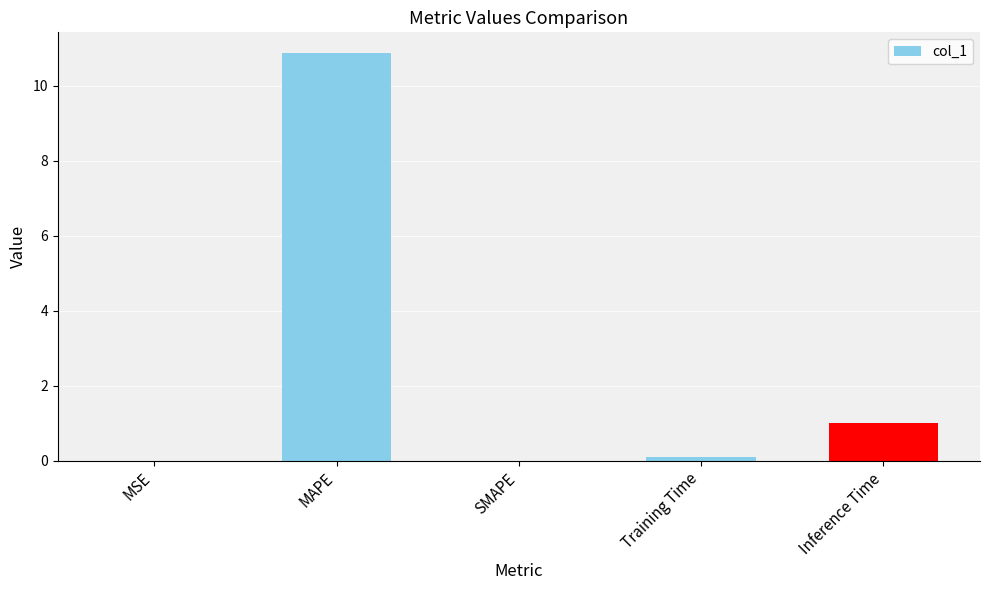

What is the sum of all values?

12.0